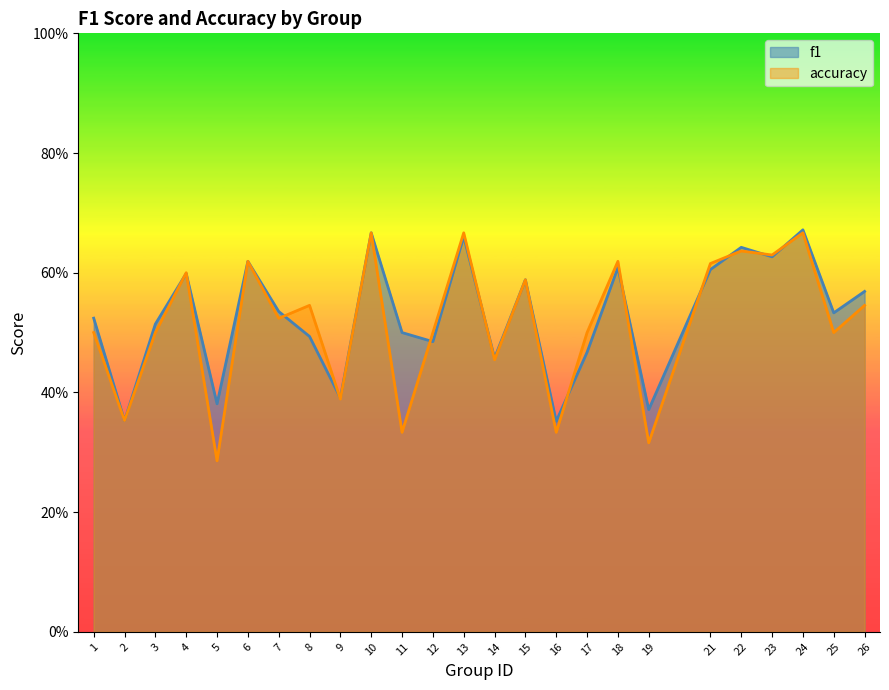

List the labels in order of accuracy value, largest first.

10, 13, 24, 22, 23, 6, 18, 21, 4, 15, 8, 26, 7, 1, 3, 12, 17, 25, 14, 9, 2, 11, 16, 19, 5